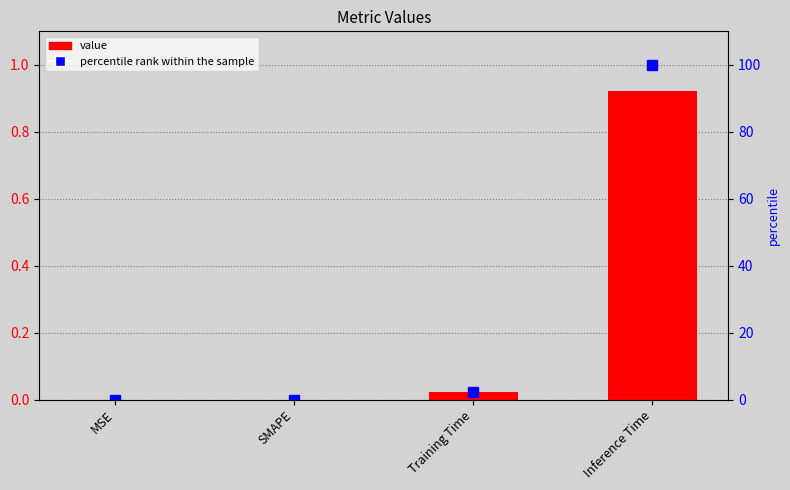

Which series has the largest range (max minus min)?

percentile rank within the sample